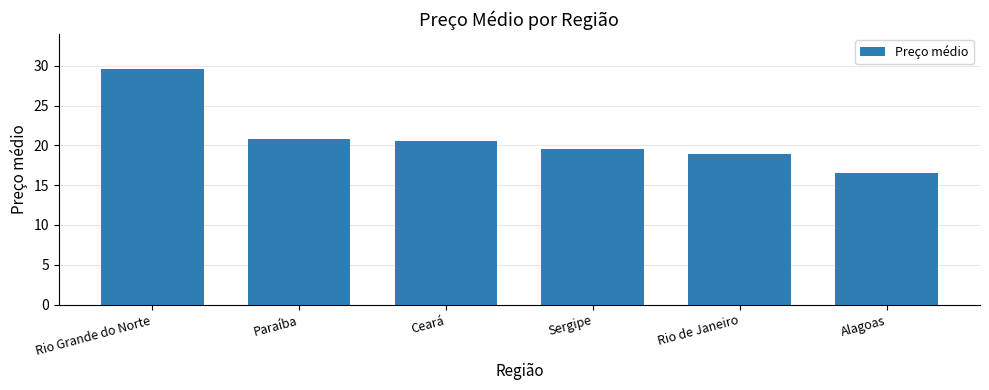

True or false: the data shows 29.6 at Rio Grande do Norte.

True